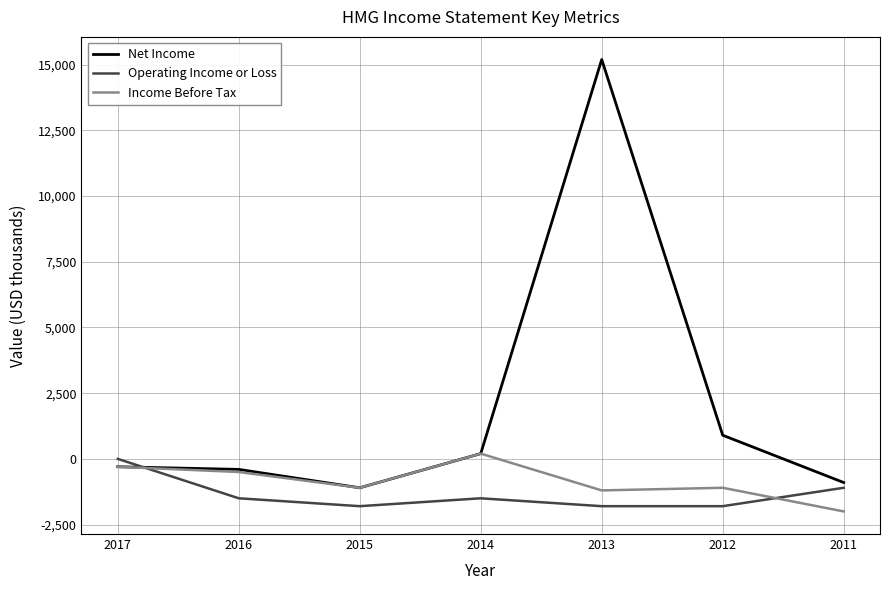

What is the greatest value displayed?

15200